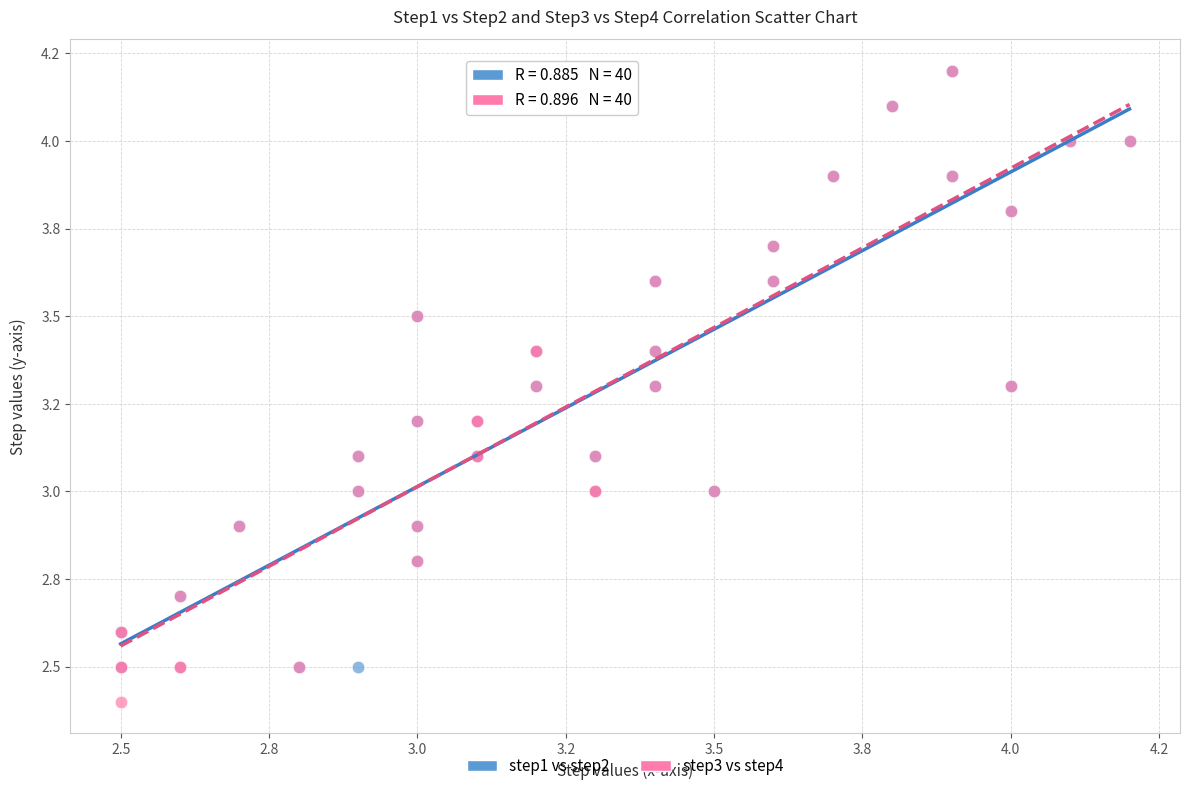

What are all the series names shown in the legend?

step1 vs step2, step3 vs step4